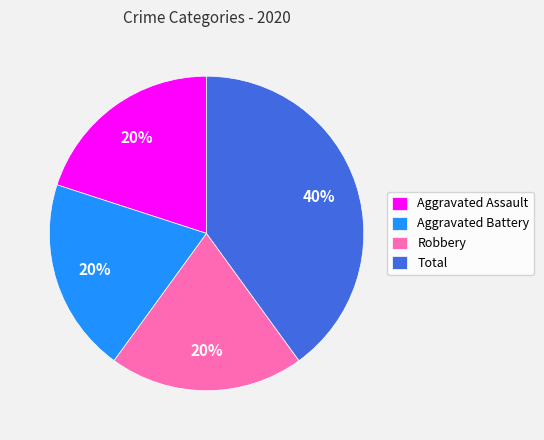

Which category has the biggest portion of the pie?

Total